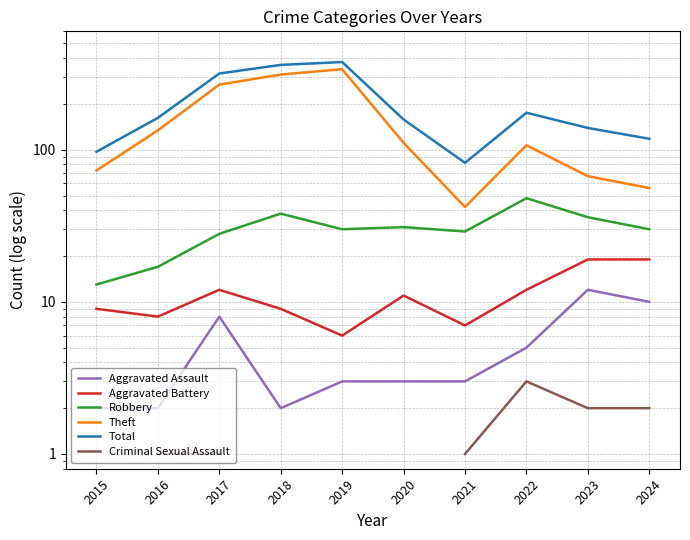

Where does the Aggravated Battery series first go above 11?

2017